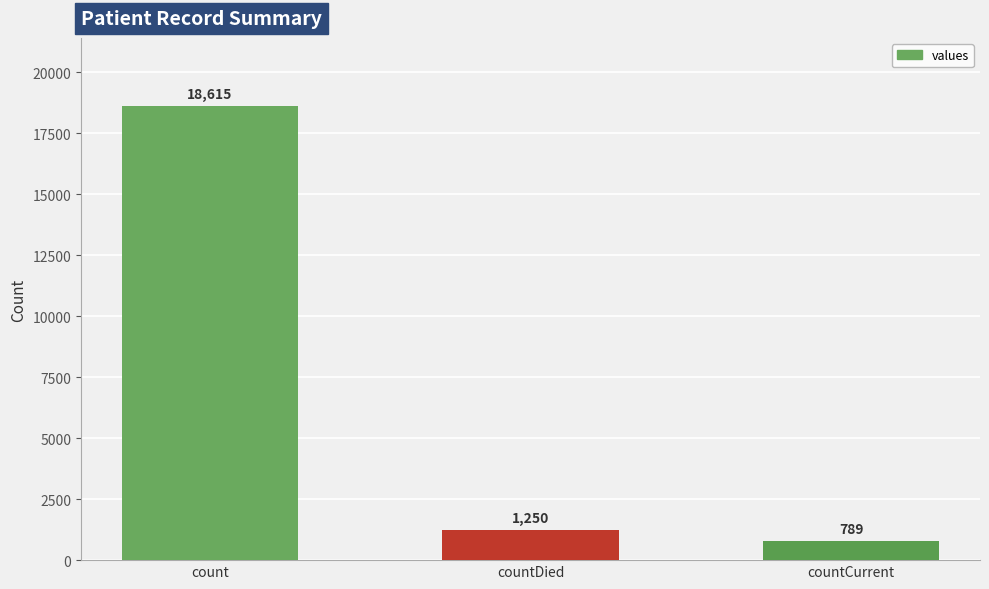

Does the chart contain any negative values?

No